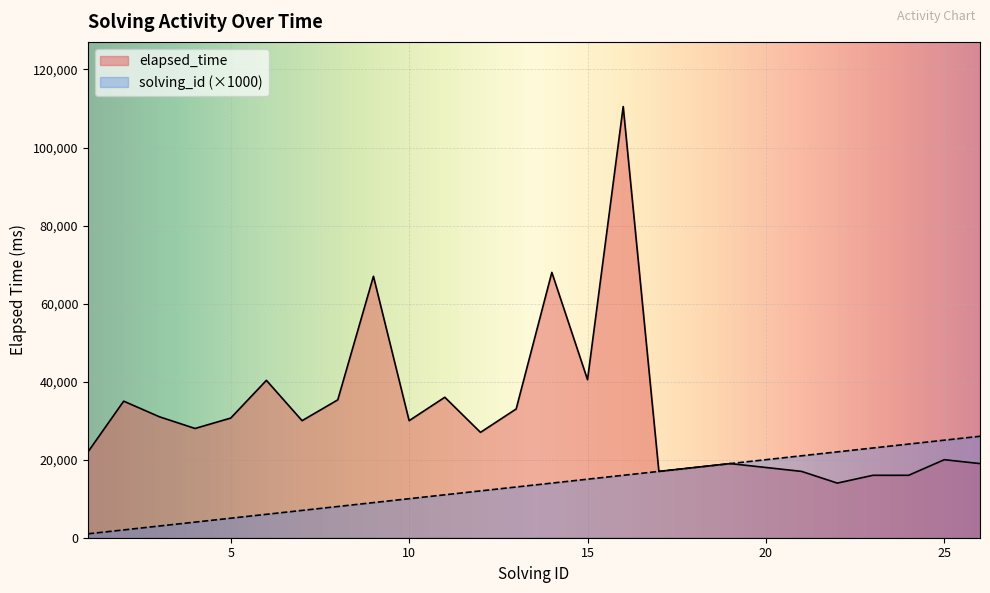

How many values in the solving_id series exceed 14000?

12